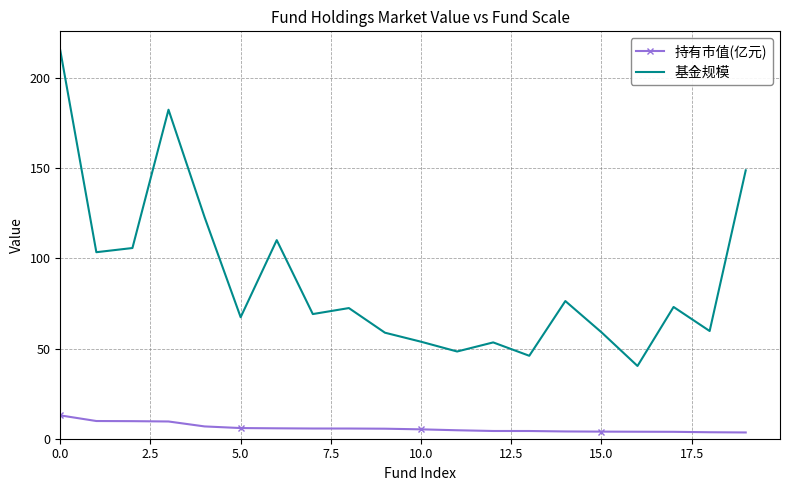

Rank the series by their average value, from lowest to highest.

持有市值(亿元), 基金规模